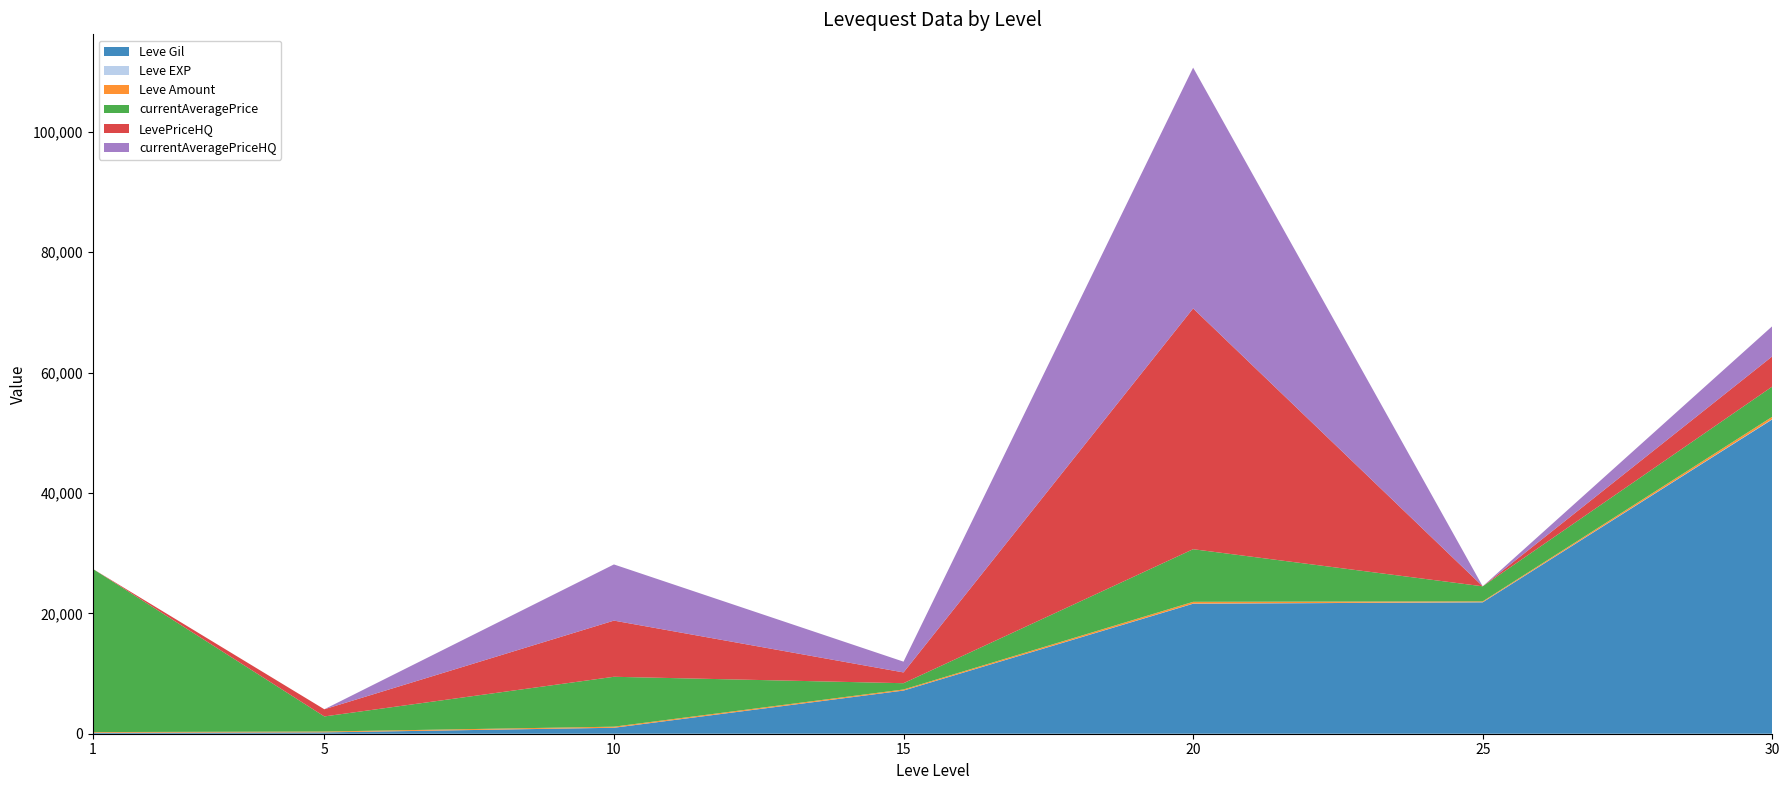

Reading left to right, transcribe all the data shown in this chart.

Leve Gil: 1=160	5=220	10=990	15=7170	20=21600	25=21830	30=52220
Leve EXP: 1=1	5=5	10=9	15=7	20=21	25=21	30=52
Leve Amount: 1=113	5=140	10=172	15=173	20=292	25=137	30=389
currentAveragePrice: 1=27128	5=2507	10=8289	15=1042	20=8740	25=2500	30=5016
LevePriceHQ: 1=0	5=1190	10=9331	15=1790	20=40000	25=0	30=5016
currentAveragePriceHQ: 1=0	5=0	10=9331	15=1790	20=40000	25=0	30=5016